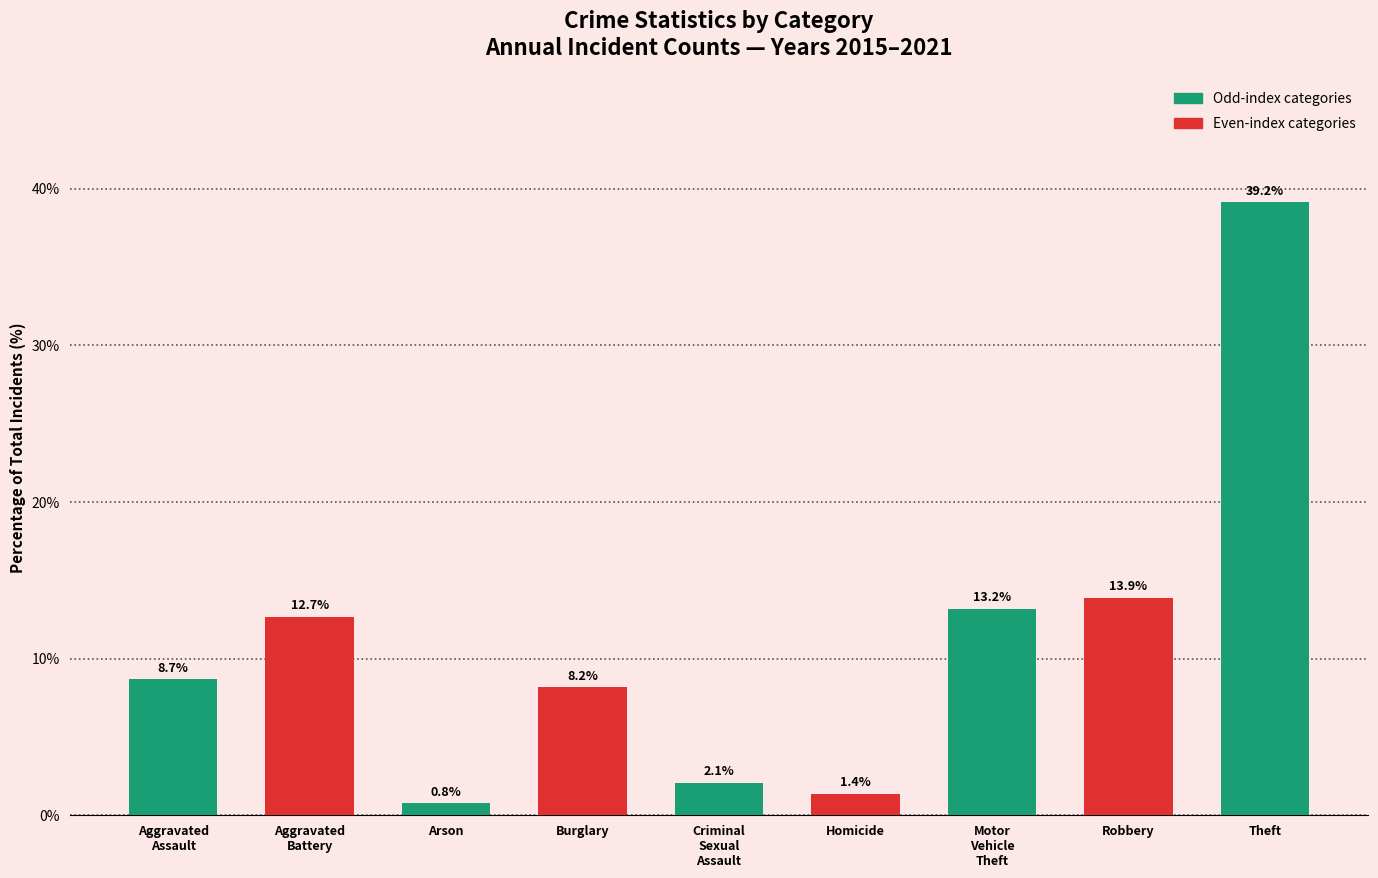

Which category has the lowest value across all series?

Arson